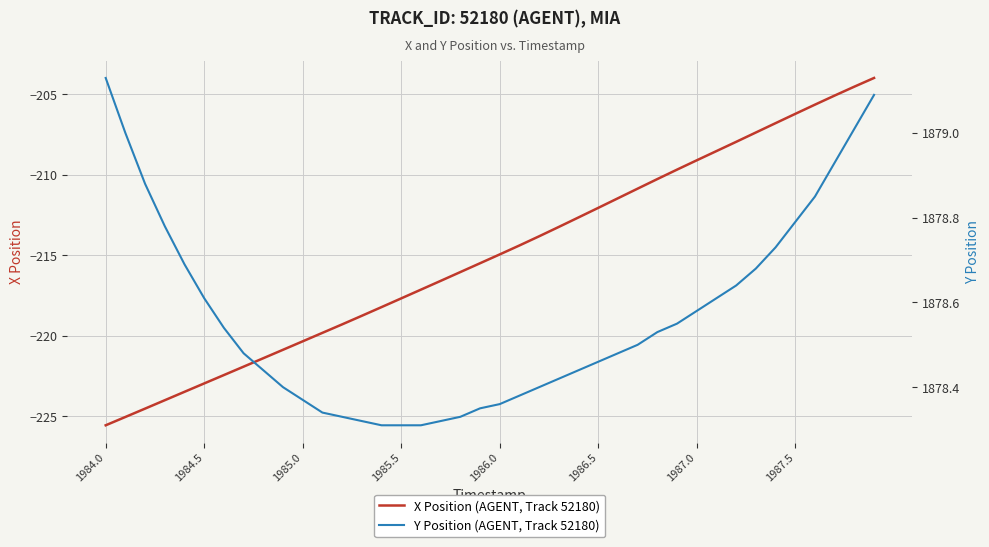

True or false: X Position (AGENT, Track 52180) has a value of -138.3 at 1986.0.

False